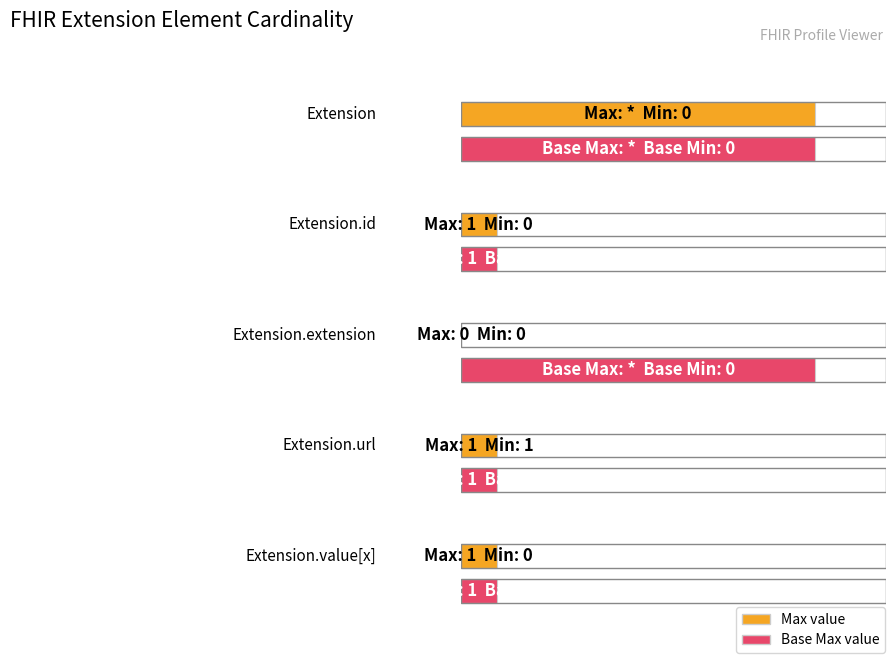

Where is Base Min nearest to the value 0?

Extension